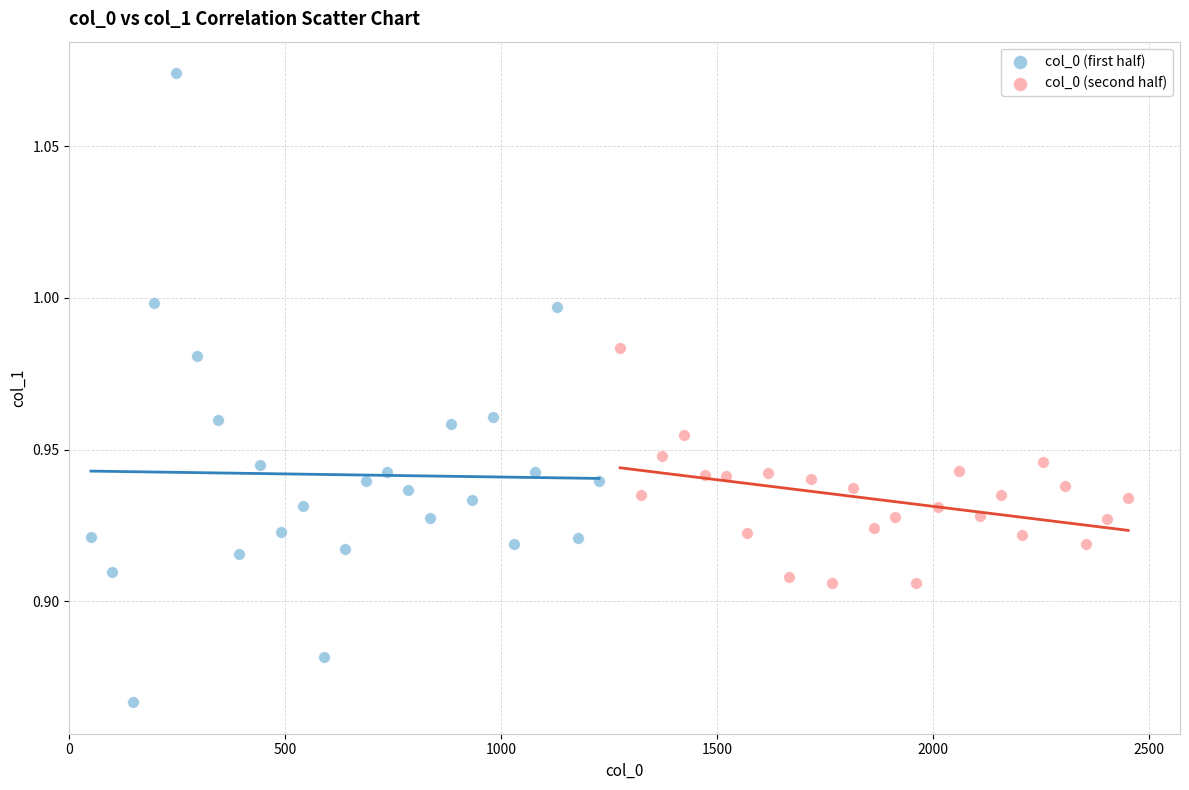

Which series has the widest spread of Y values?

col_0 (first half)